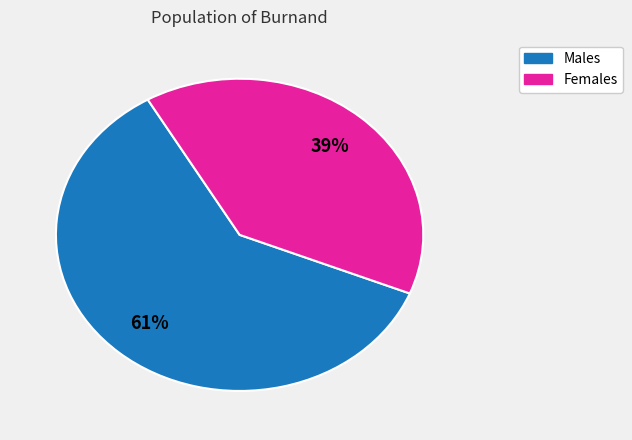

To the nearest percent, what is the average slice percentage?

50%